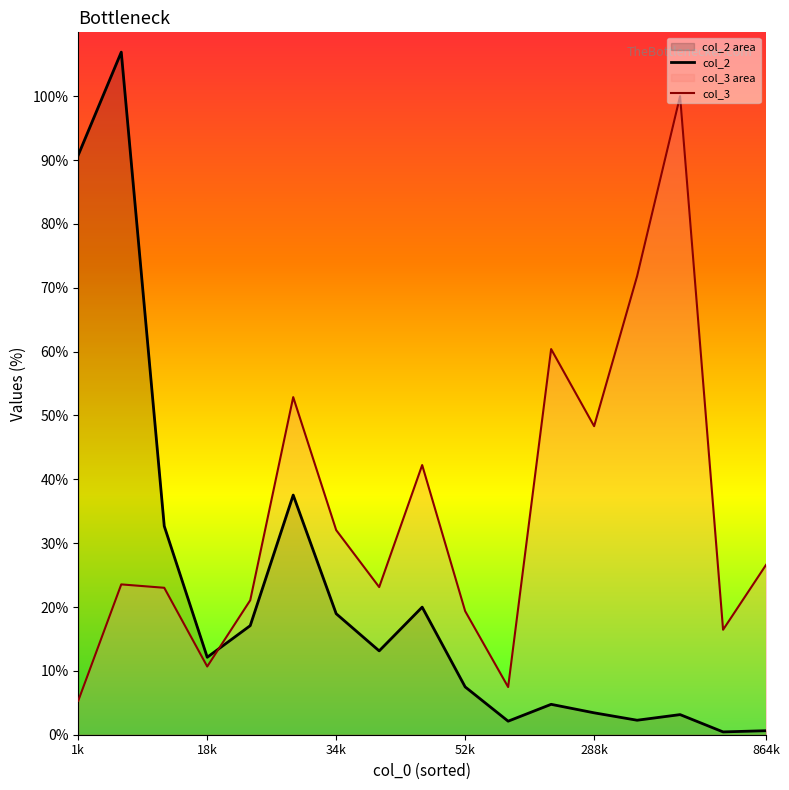

Which series has the largest range (max minus min)?

col_2